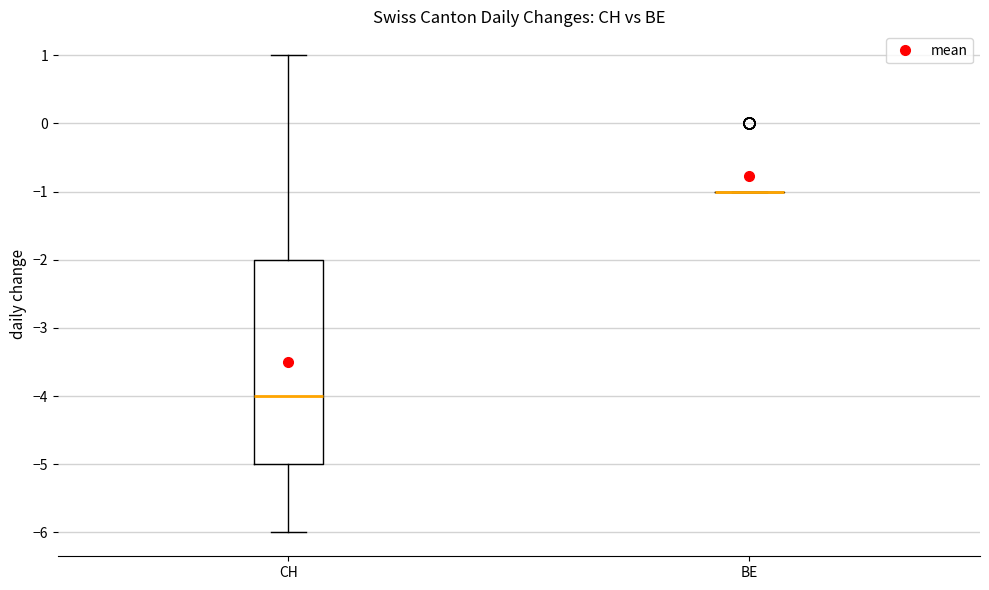

Comparing the boxes themselves (not the whiskers), which one is the tallest?

CH